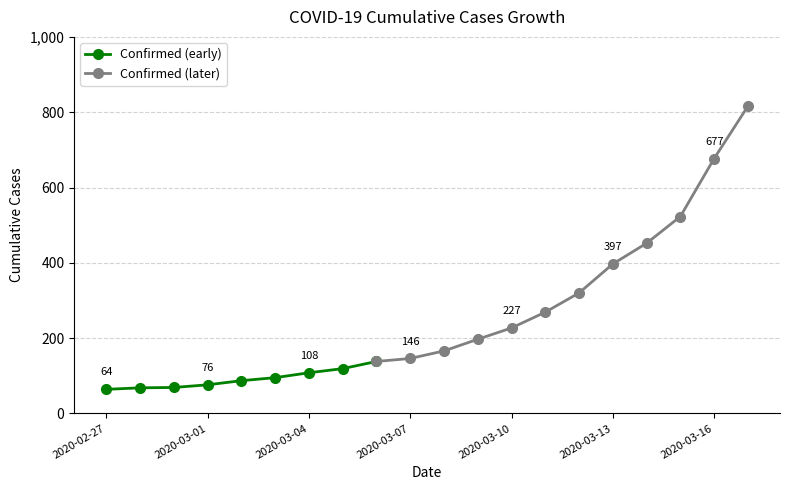

Reading right to left, list all the values displayed in this chart.

2020-03-17=816	2020-03-16=677	2020-03-15=523	2020-03-14=452	2020-03-13=397	2020-03-12=320	2020-03-11=269	2020-03-10=227	2020-03-09=197	2020-03-08=166	2020-03-07=146	2020-03-06=138	2020-03-05=119	2020-03-04=108	2020-03-03=95	2020-03-02=87	2020-03-01=76	2020-02-29=69	2020-02-28=68	2020-02-27=64